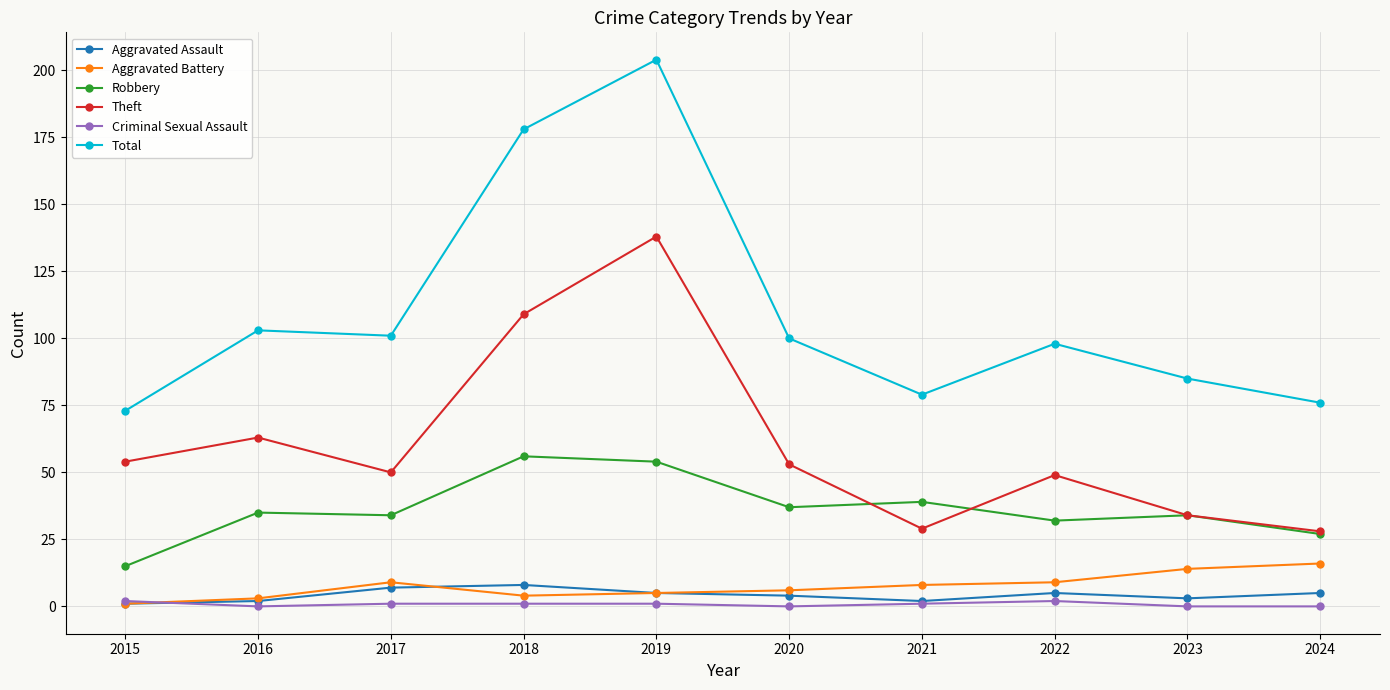

True or false: Total has a value of 73 at 2015.

True